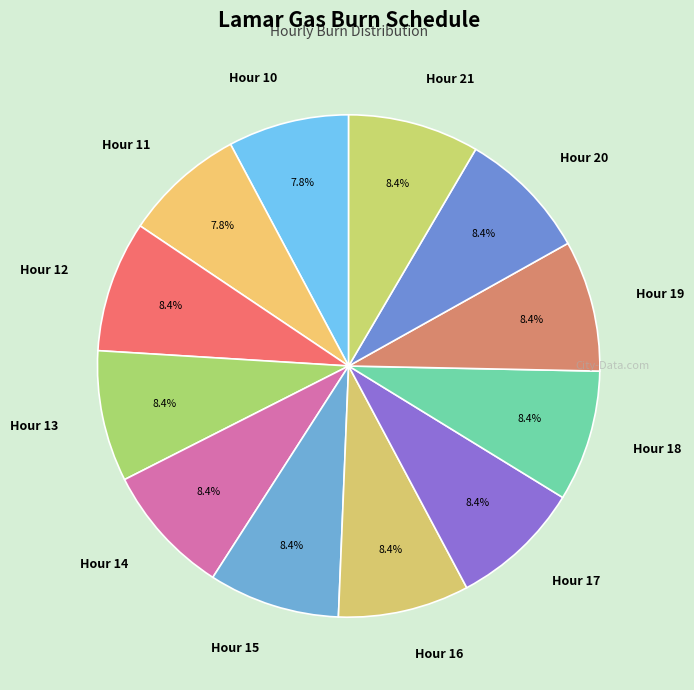

Does Hour 20 represent more than half of the total?

No